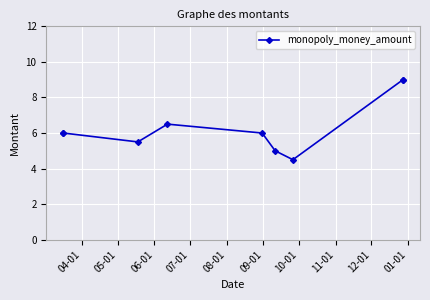

What position from the left is 09-01?

6